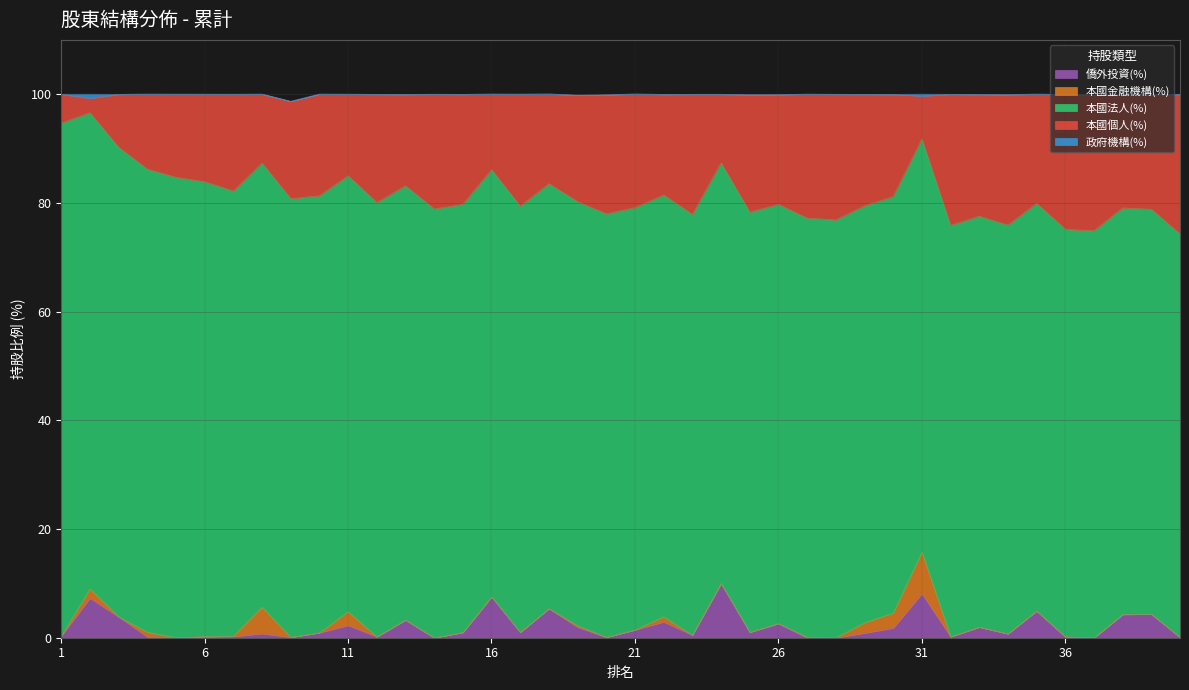

Where is the first local minimum for 本國個人(%)?

2